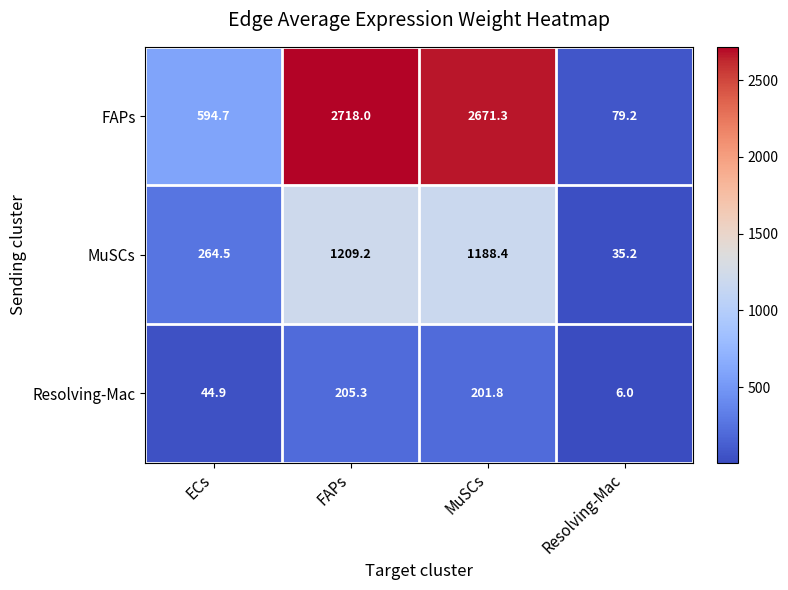

What is the difference between the highest and lowest values at ECs?

549.8